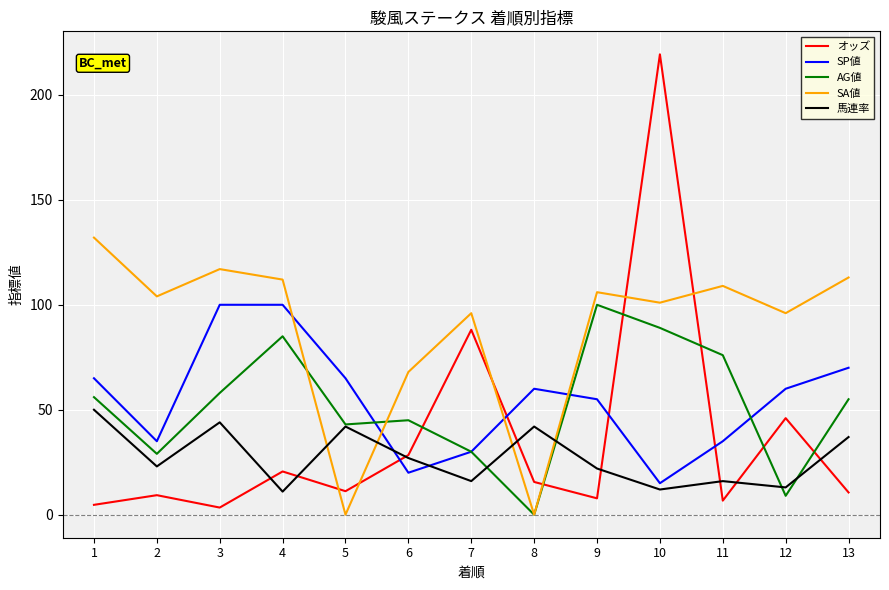

Which series has the largest range (max minus min)?

オッズ